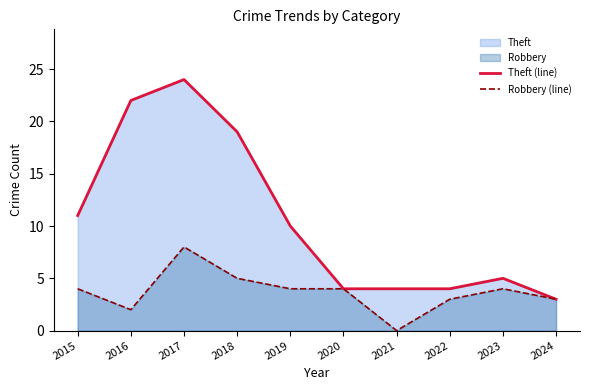

Which series has the widest spread of values?

Theft (line)